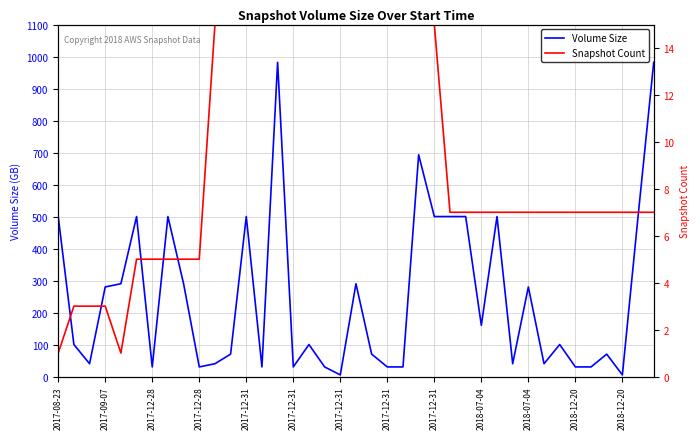

At which category does the chart reach its minimum across all series?

2017-08-23